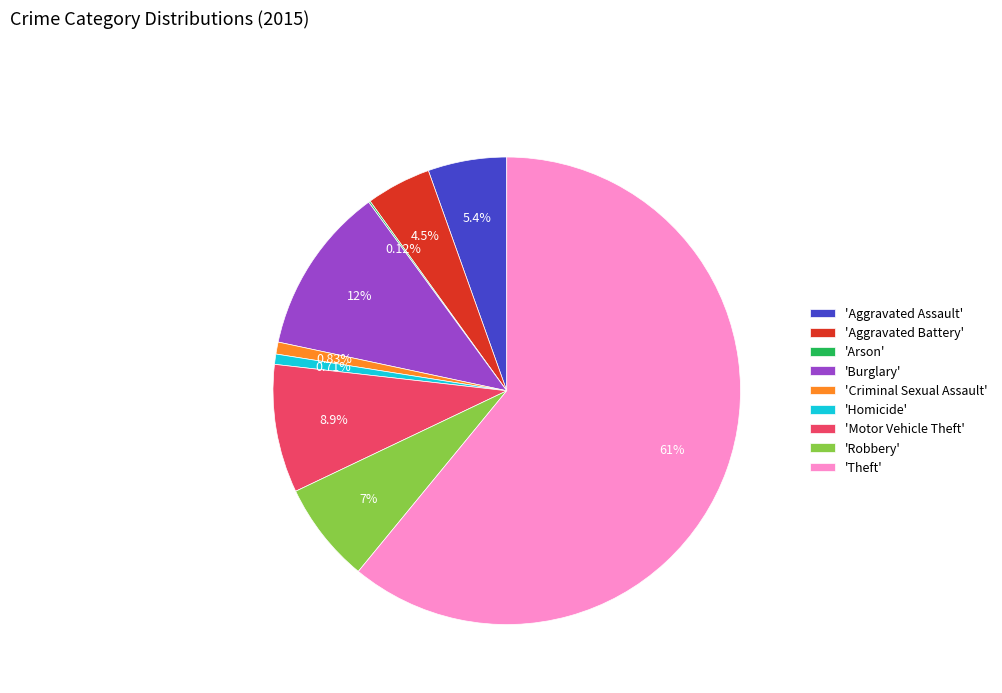

Between 'Motor Vehicle Theft' and 'Robbery', which is larger?

'Motor Vehicle Theft'